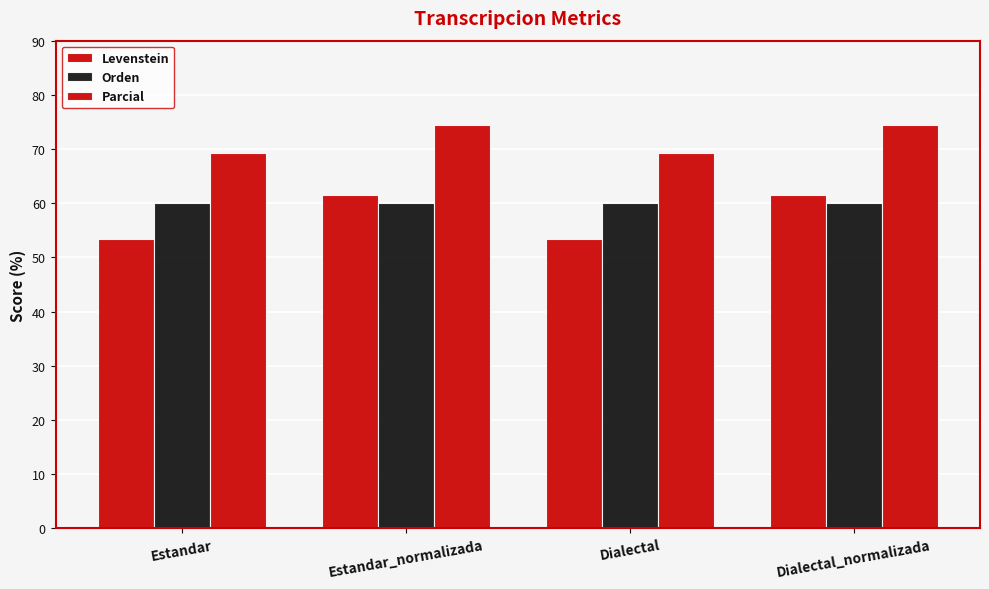

At which category does the chart reach its peak across all series?

Estandar_normalizada